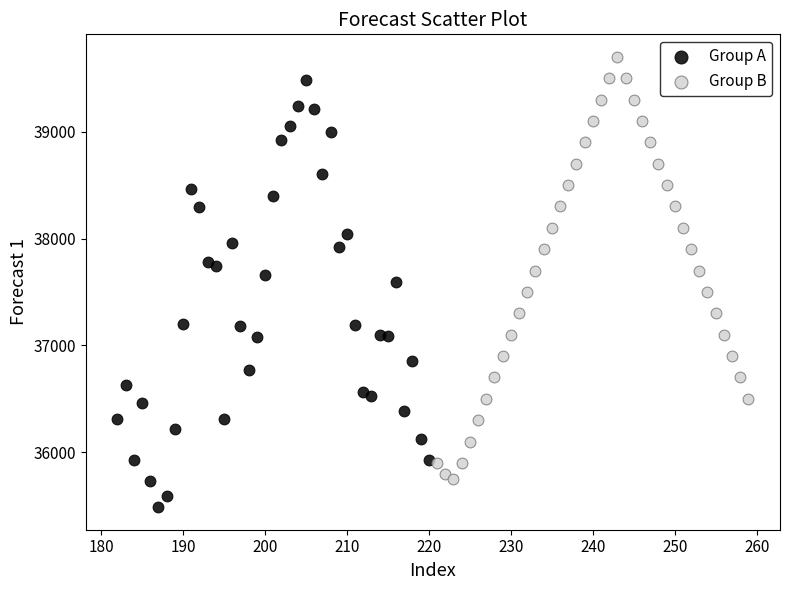

Which series reaches the minimum Y coordinate?

Group A